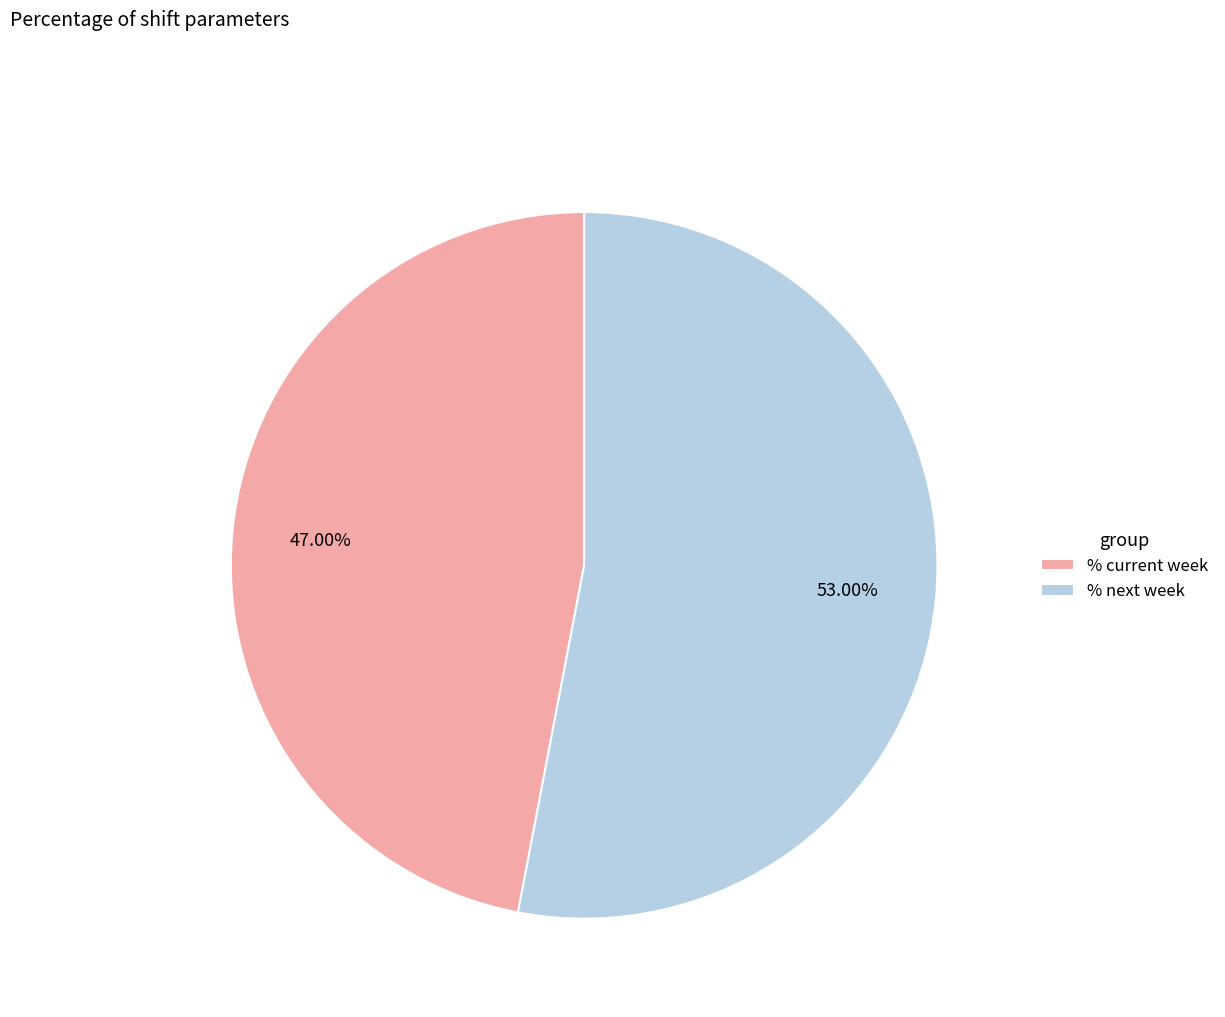

Between % current week and % next week, which is larger?

% next week